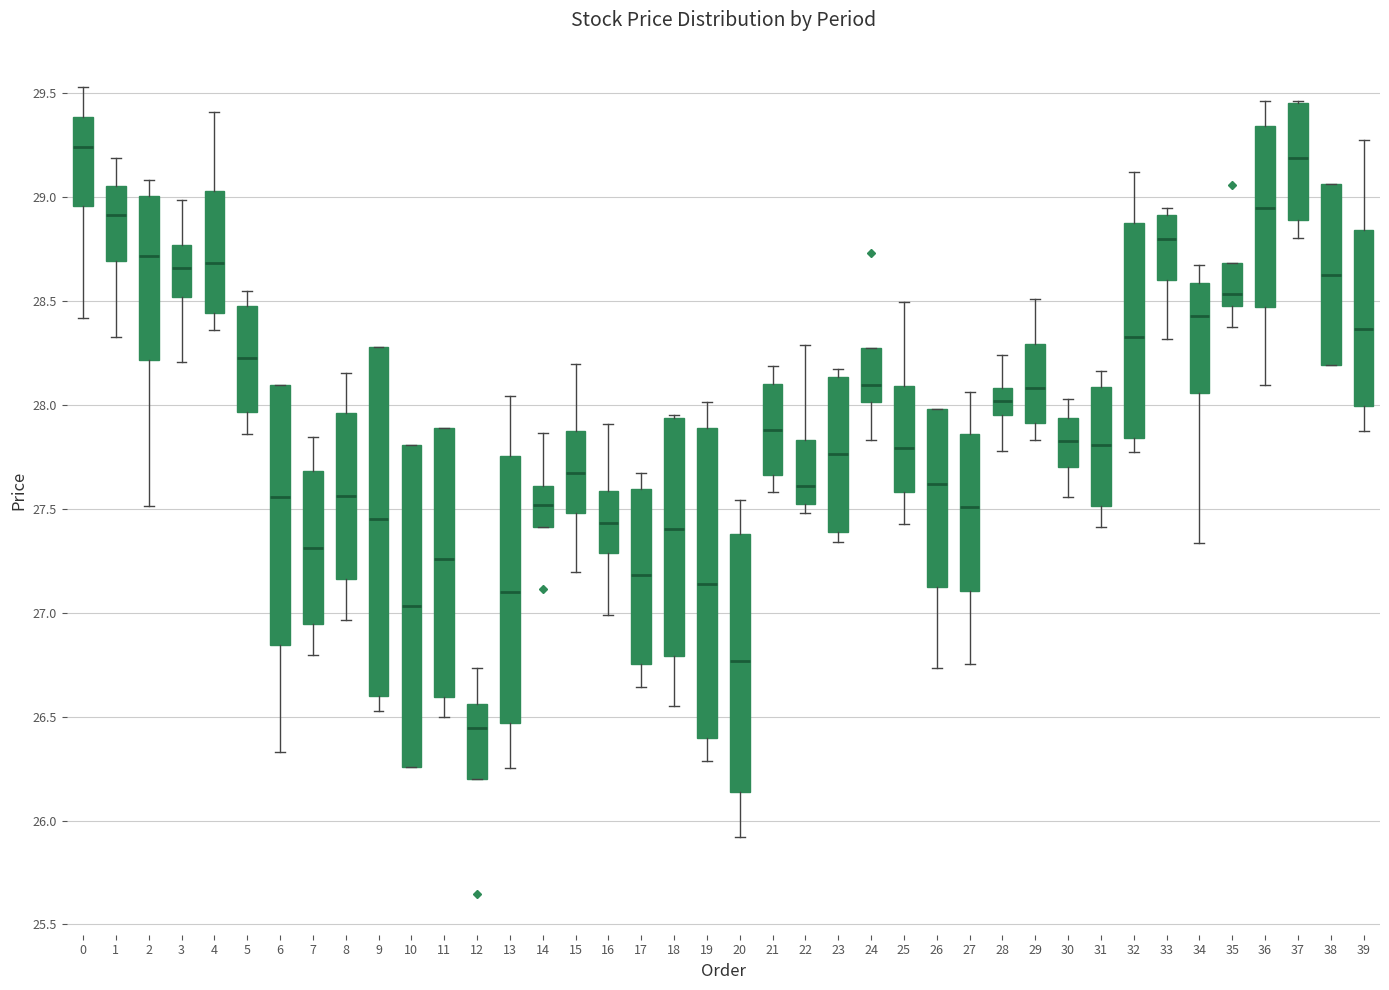

Which box's median line is the highest?

0